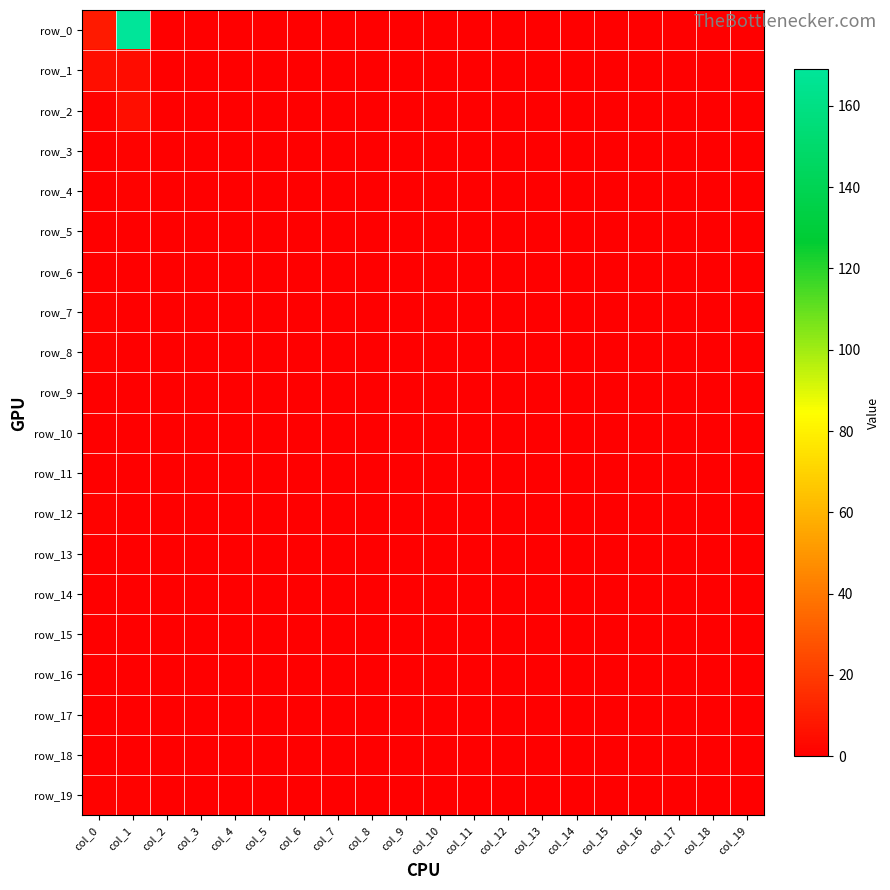

True or false: row_19 has a value of 0 at col_15.

False